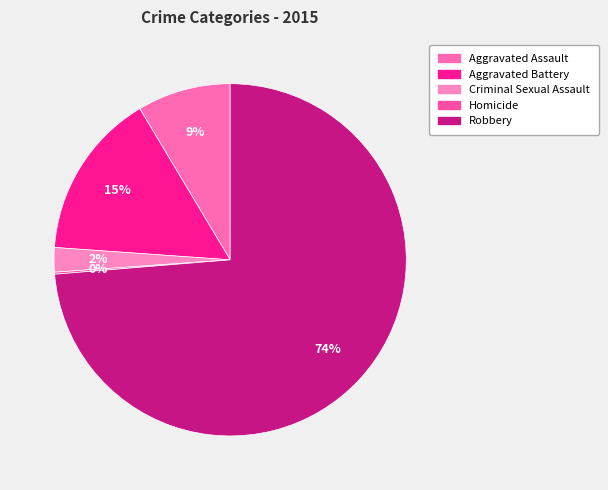

What percentage is the Aggravated Battery slice, to the nearest percent?

15%